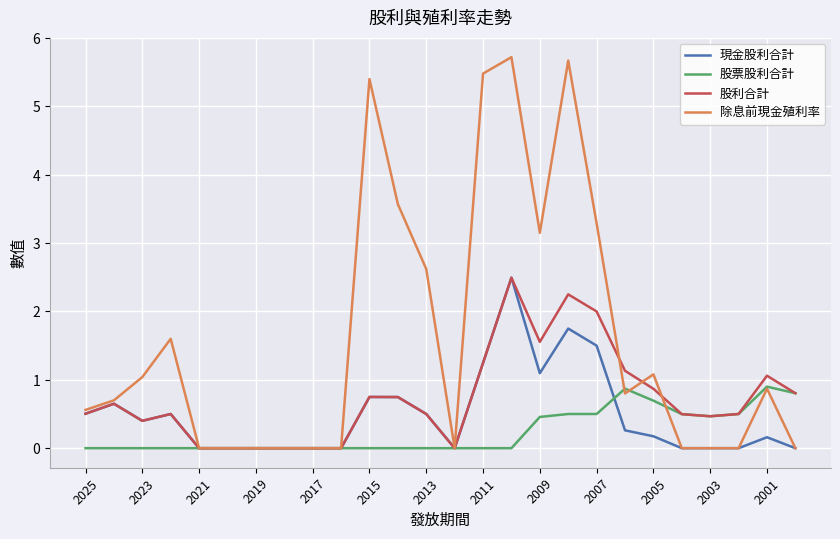

How many series are shown in this chart?

4